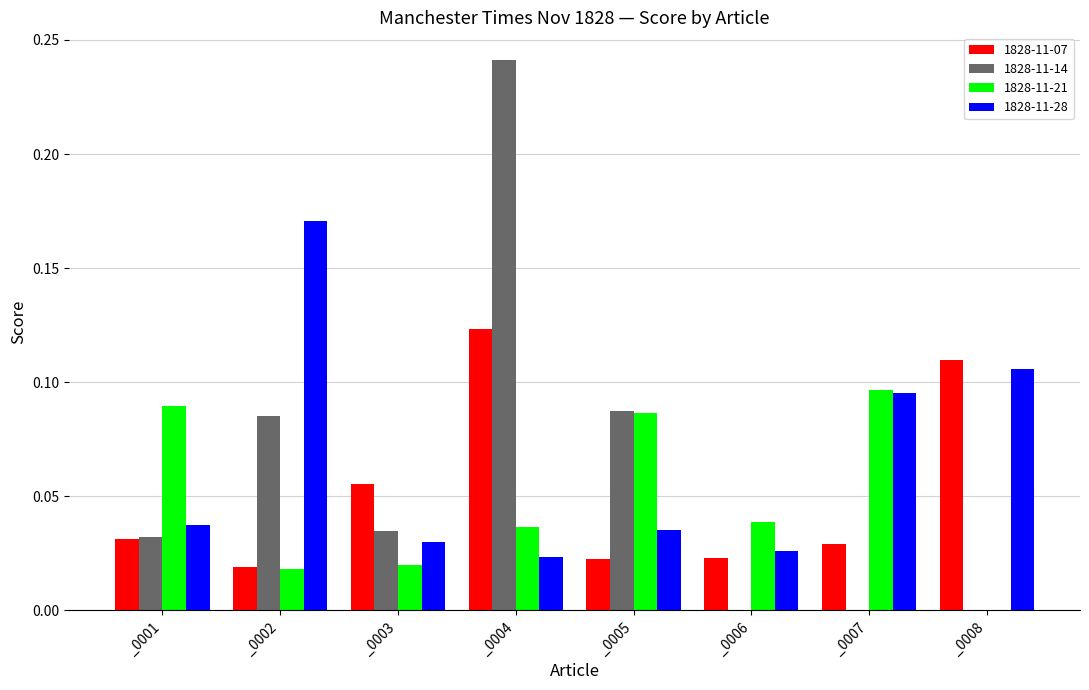

Which category has the highest value in the 1828-11-14 series?

_0004